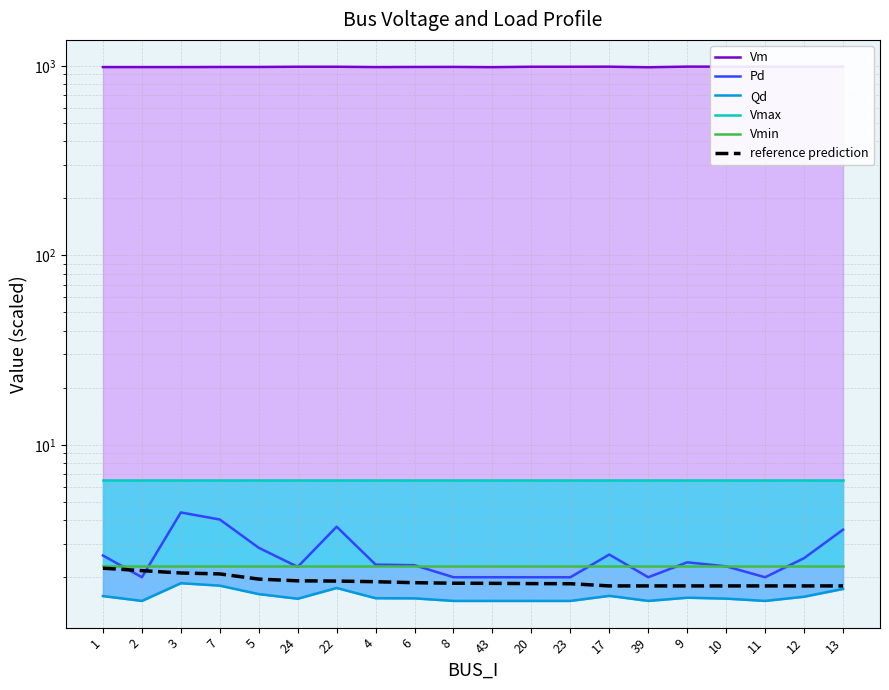

The Vm series shows 1706.8 at 39. True or false?

False